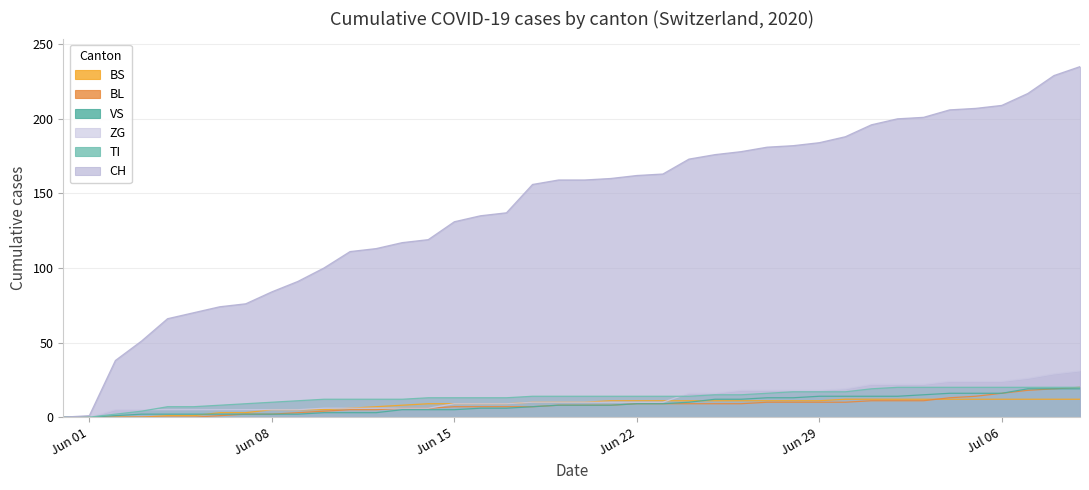

The value of BL at Jun 22 is 9. True or false?

True